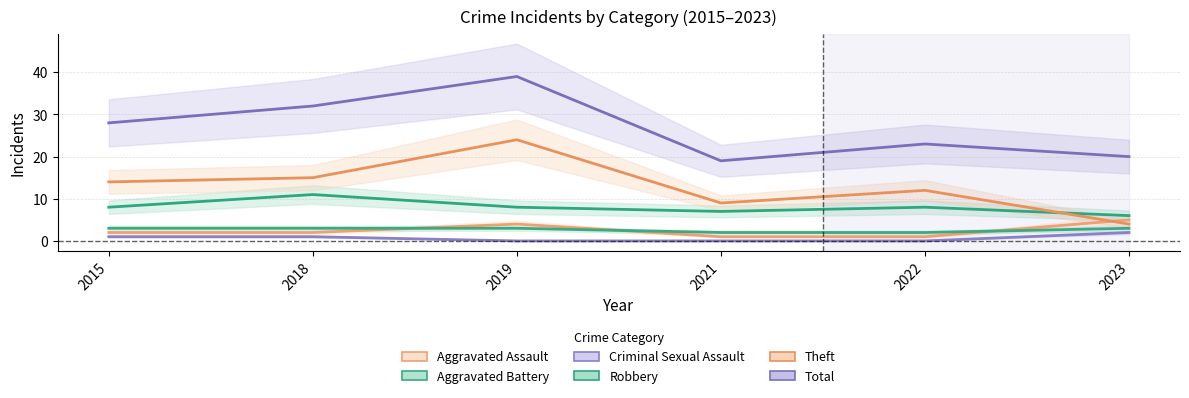

True or false: Total has a value of 19 at 2021.

True